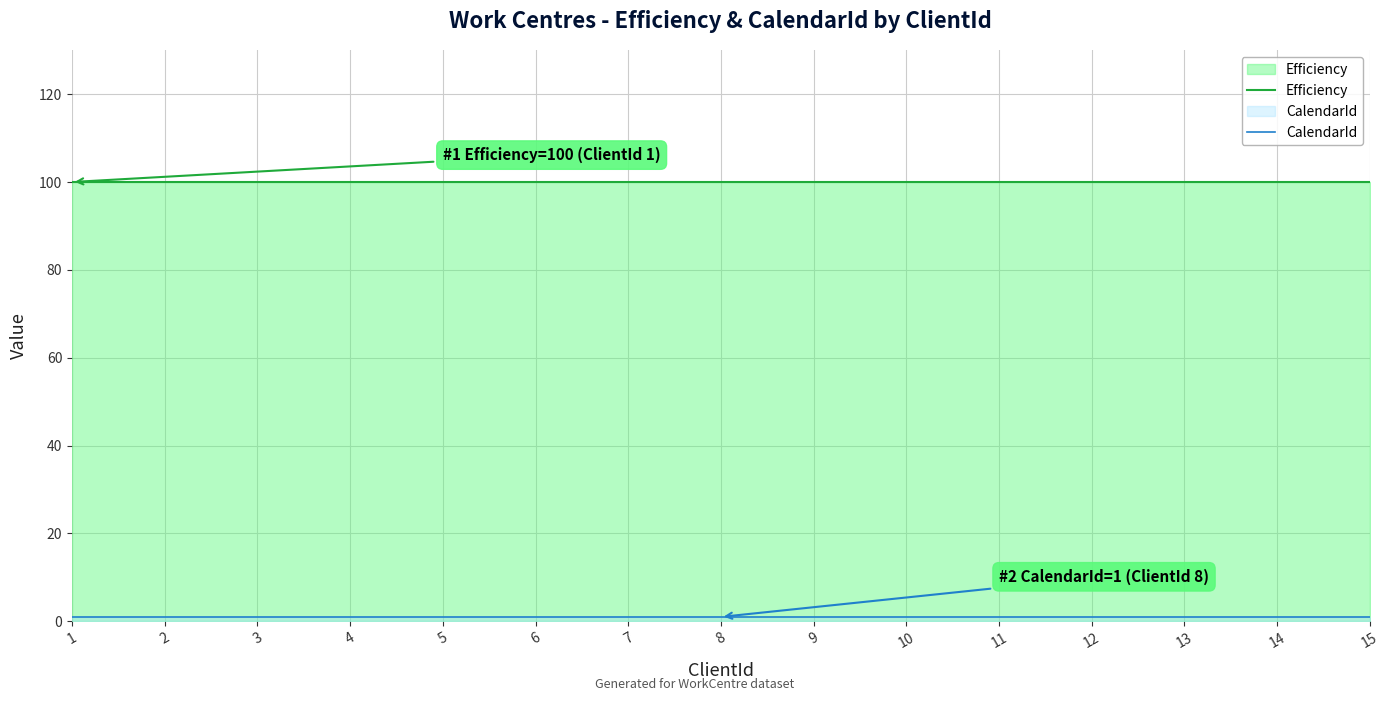

What is the highest value of the CalendarId series?

1